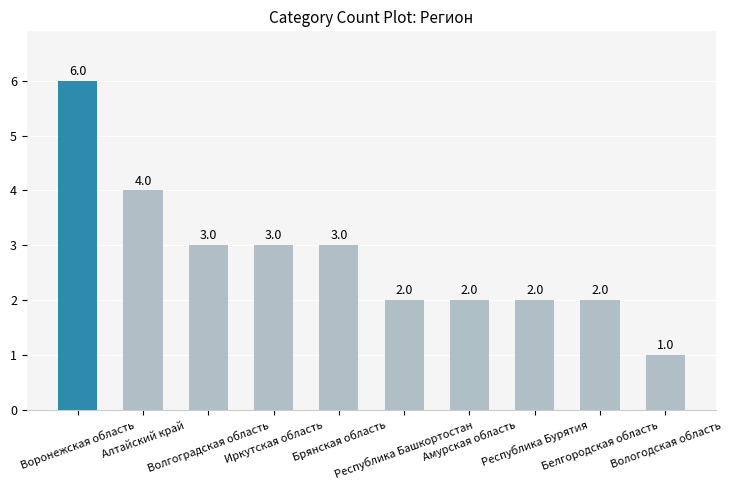

True or false: the data shows 2 at Воронежская область.

False